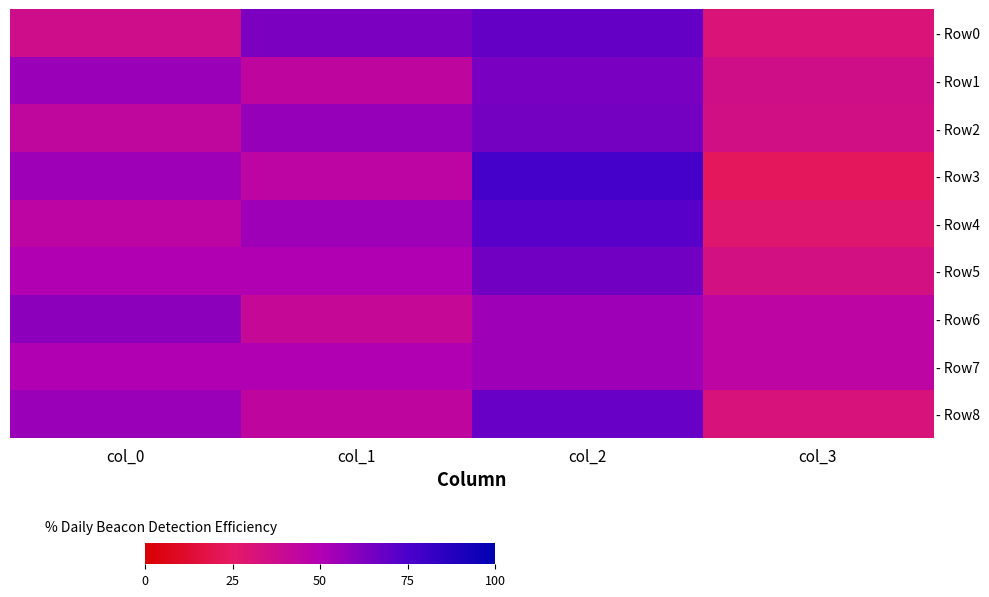

At which category is the sum across all series the highest?

col_2